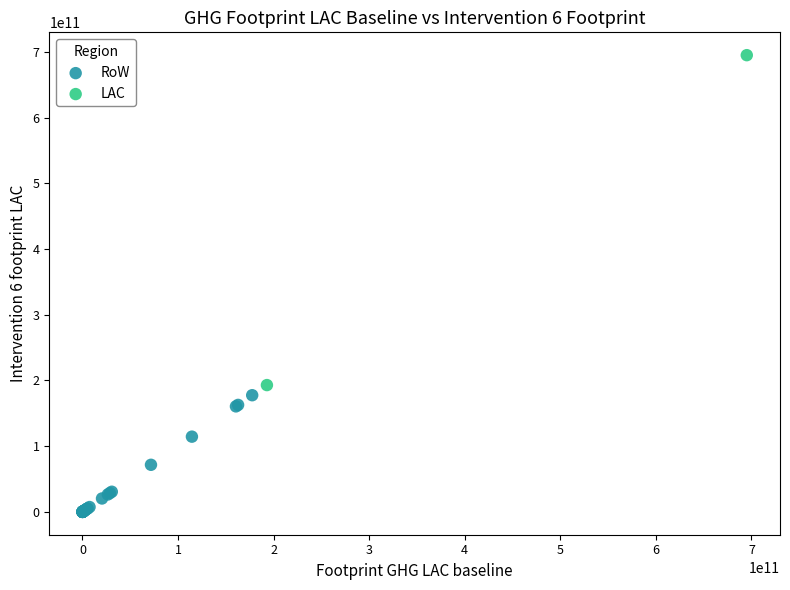

What are all the series names shown in the legend?

RoW, LAC